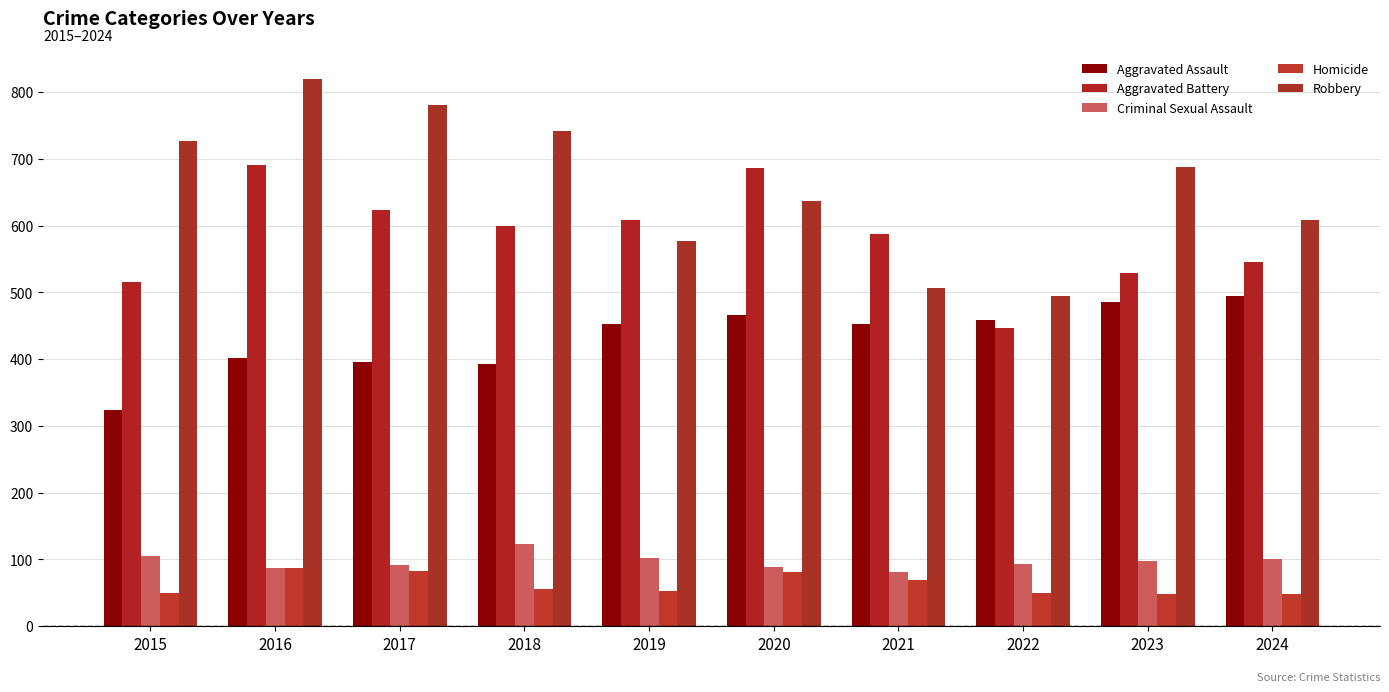

What is the value of the Aggravated Assault bar at the 6th from the left?

466